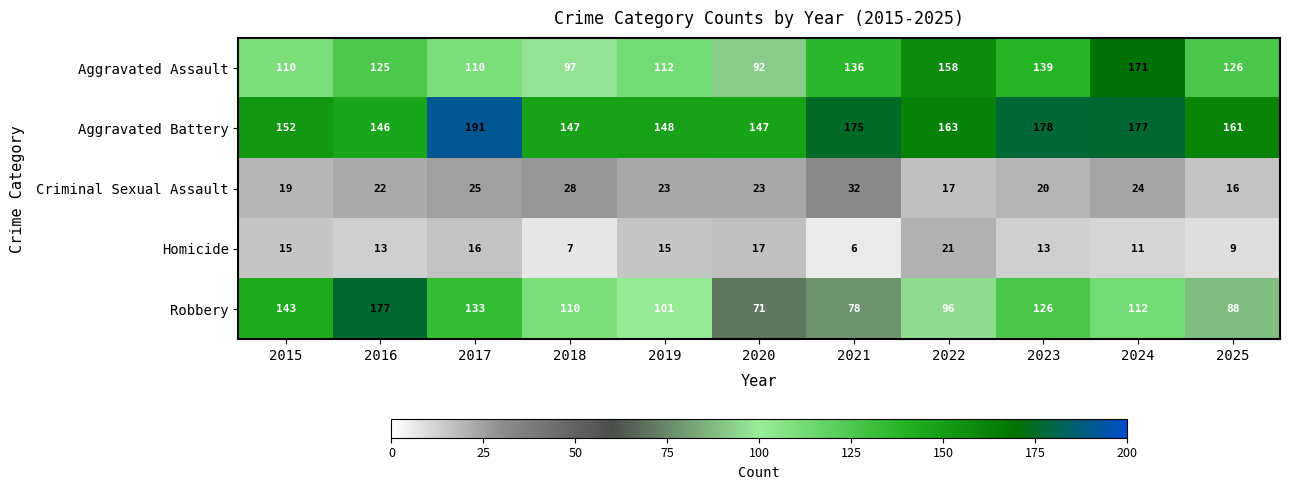

What is the sum of the Aggravated Battery values at 2018 and 2015?

299